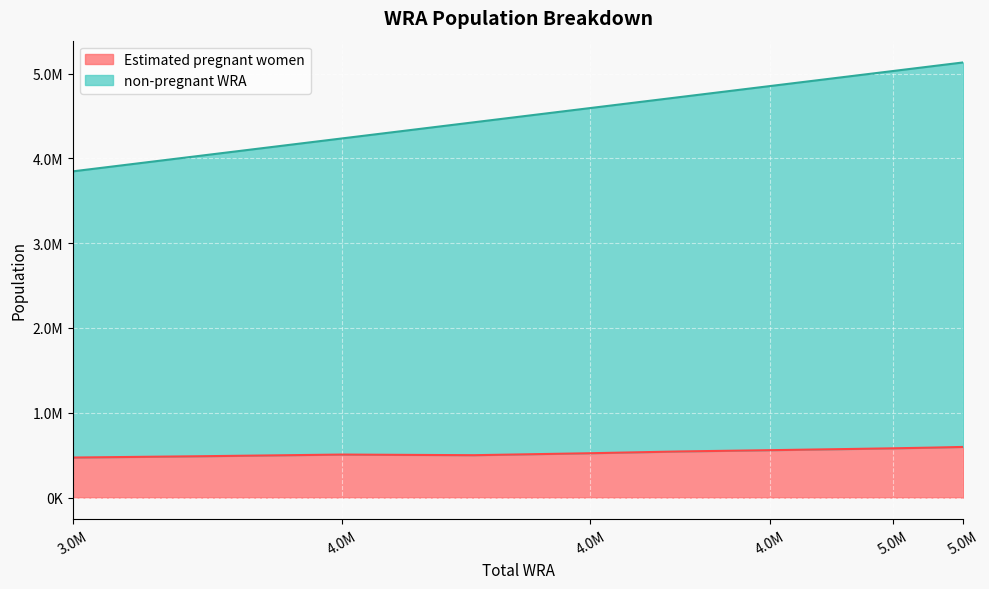

What are all the series names shown in the legend?

Estimated pregnant women, non-pregnant WRA